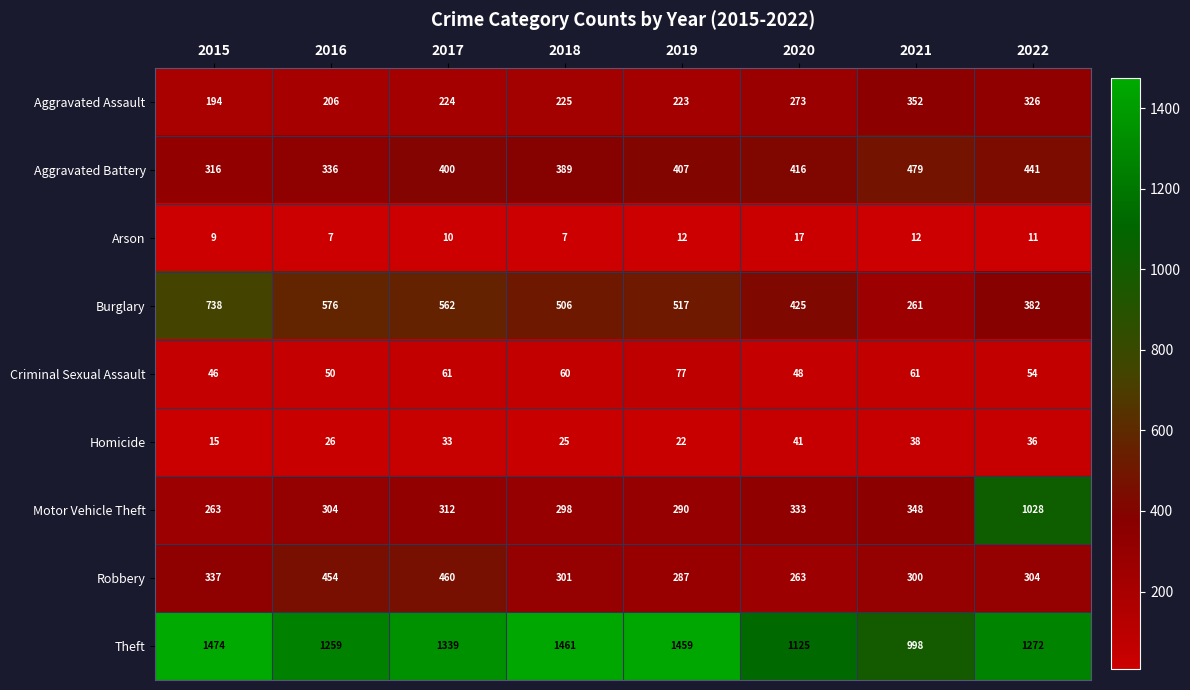

Which label corresponds to the largest value in the chart?

2015